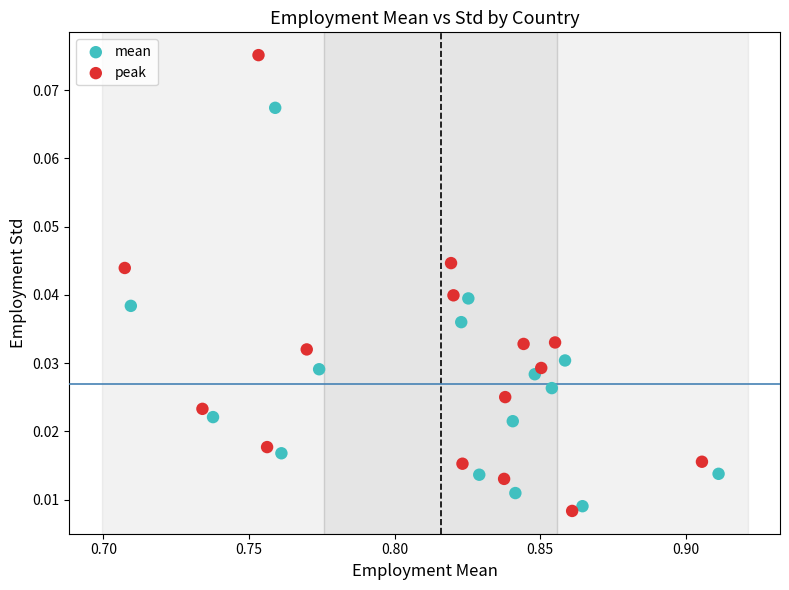

Which series has the widest spread of Y values?

peak